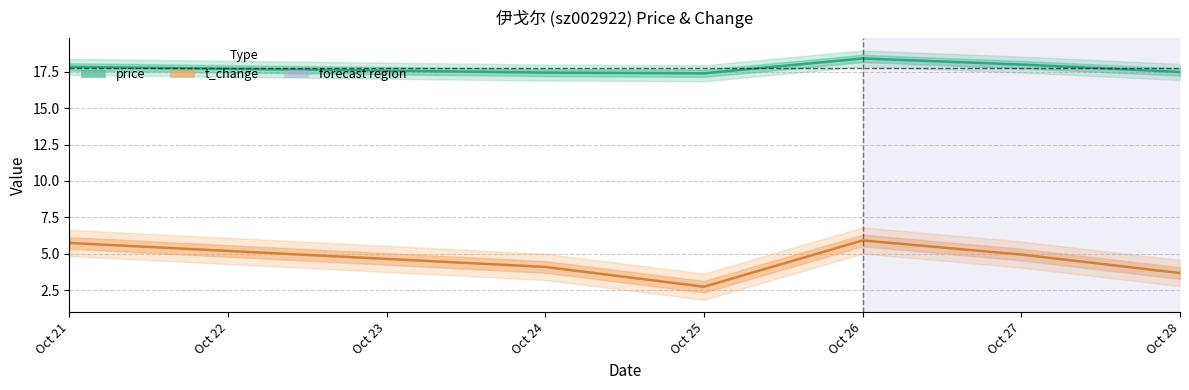

Rank the series by their maximum value, from highest to lowest.

price, t_change